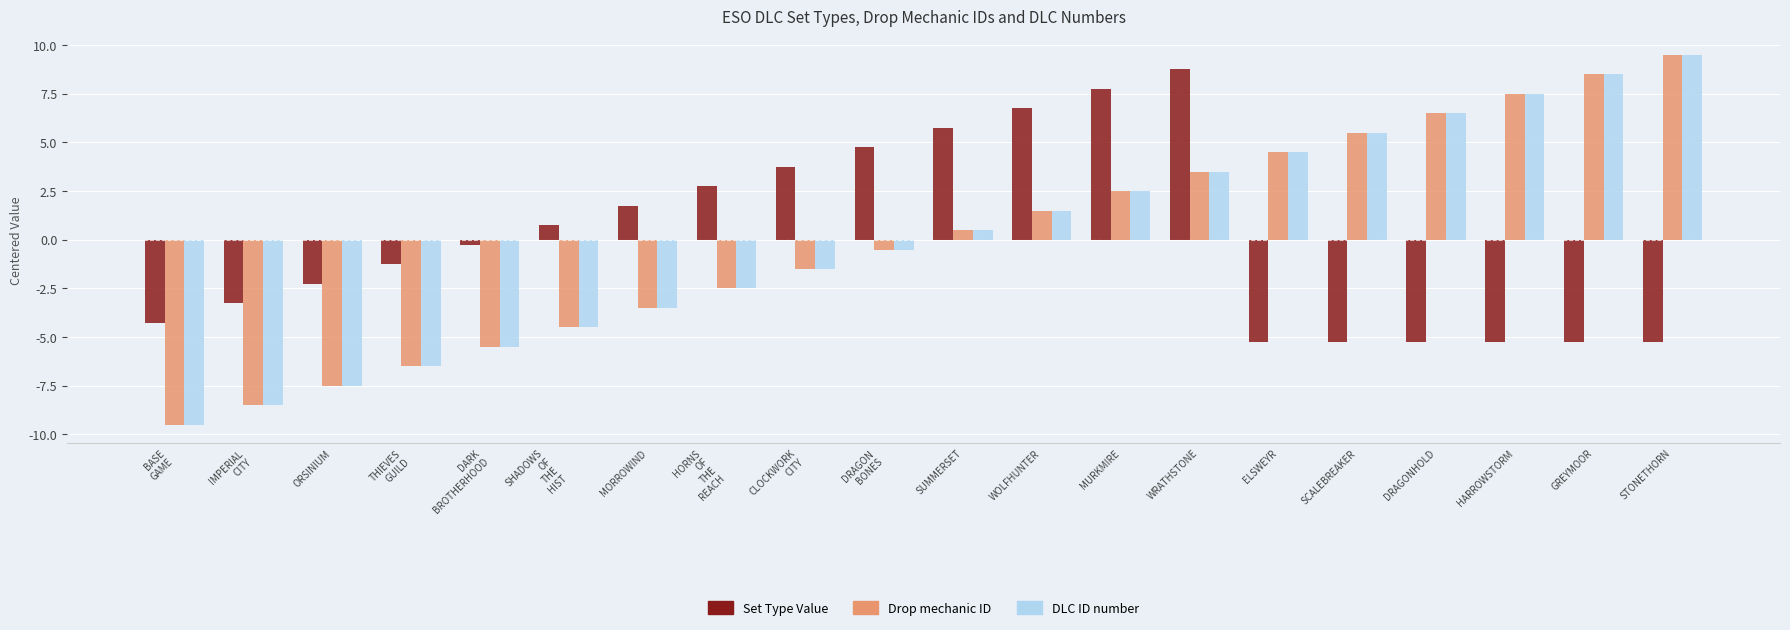

What is the sum of the Drop mechanic ID values at SCALEBREAKER and STONETHORN?

15.0